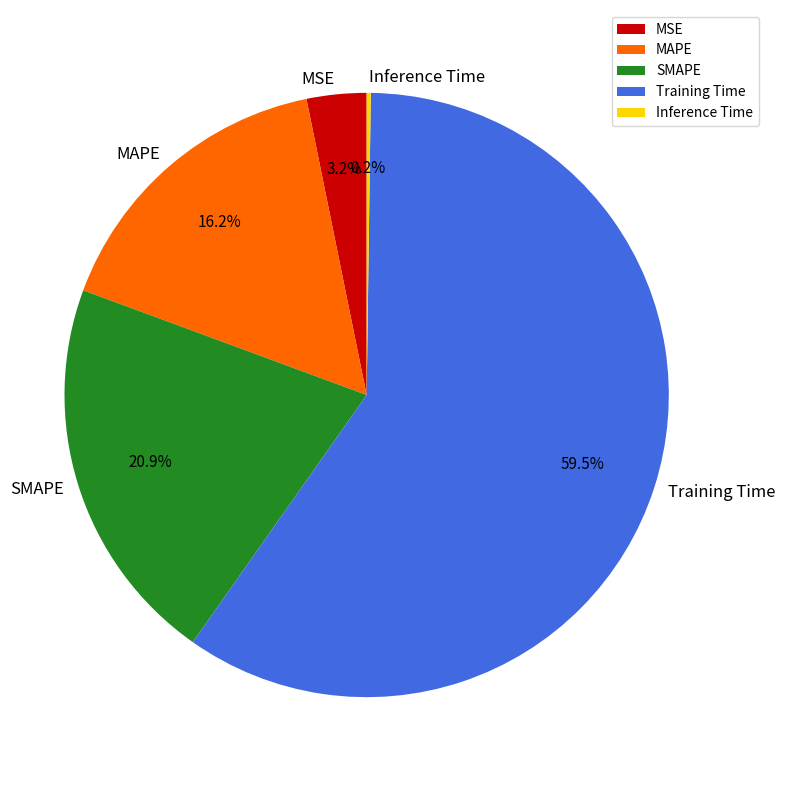

What is the largest slice in the pie chart?

Training Time